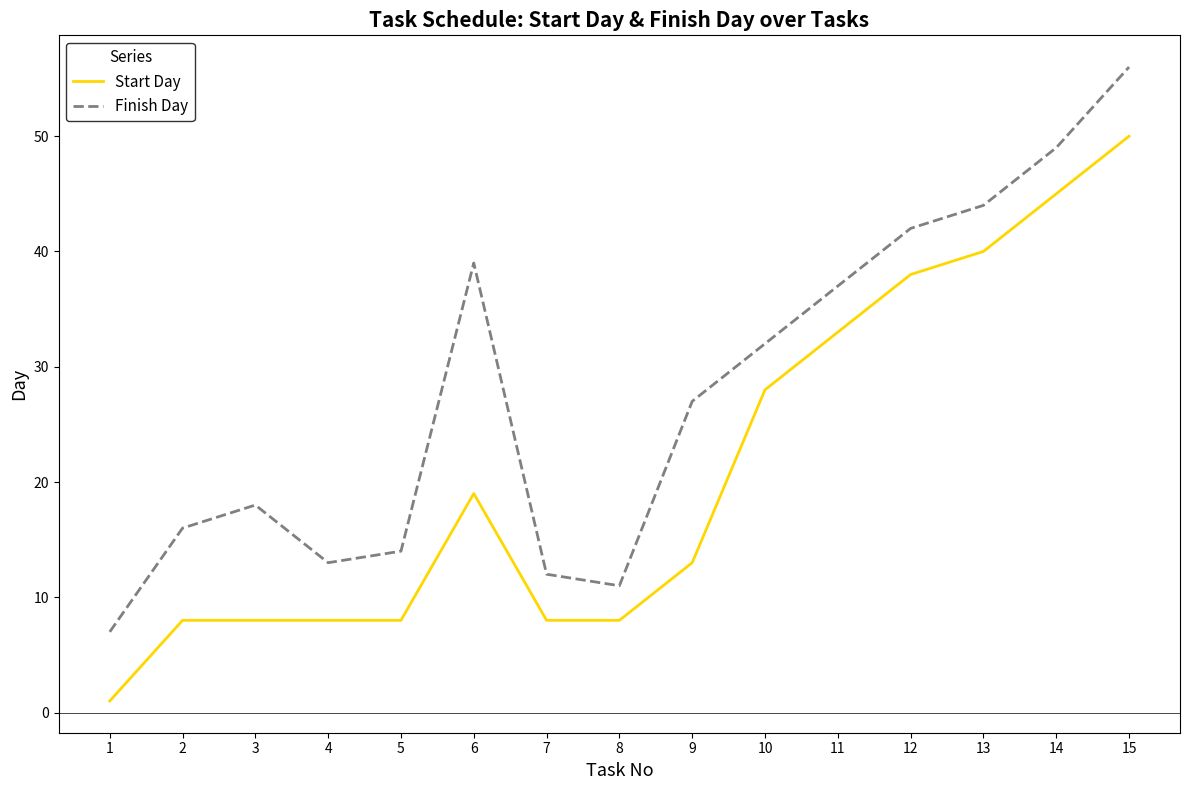

True or false: Finish Day has a value of 50 at 10.

False